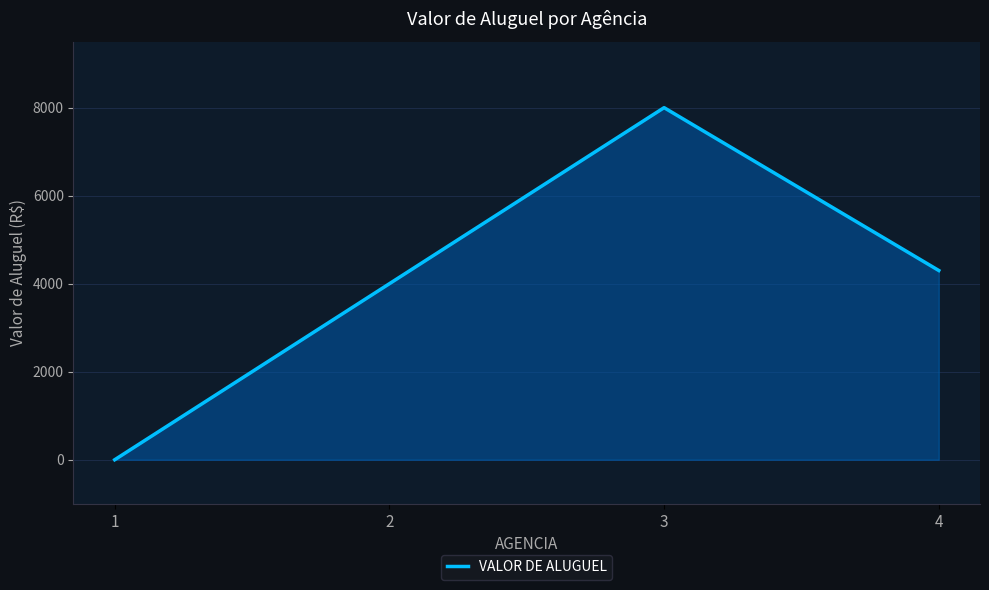

What is the difference between the maximum and minimum values?

8000